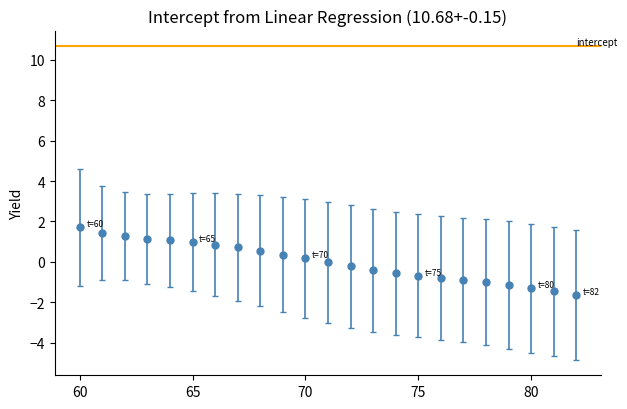

What is the difference between the maximum and second lowest values?

3.2